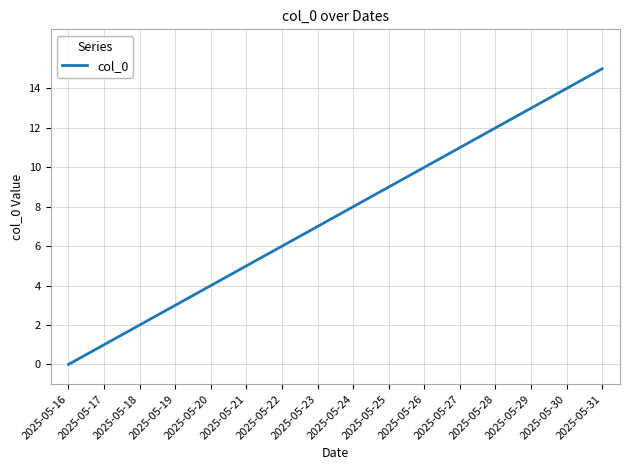

List the labels in order of value, smallest first.

2025-05-16, 2025-05-17, 2025-05-18, 2025-05-19, 2025-05-20, 2025-05-21, 2025-05-22, 2025-05-23, 2025-05-24, 2025-05-25, 2025-05-26, 2025-05-27, 2025-05-28, 2025-05-29, 2025-05-30, 2025-05-31